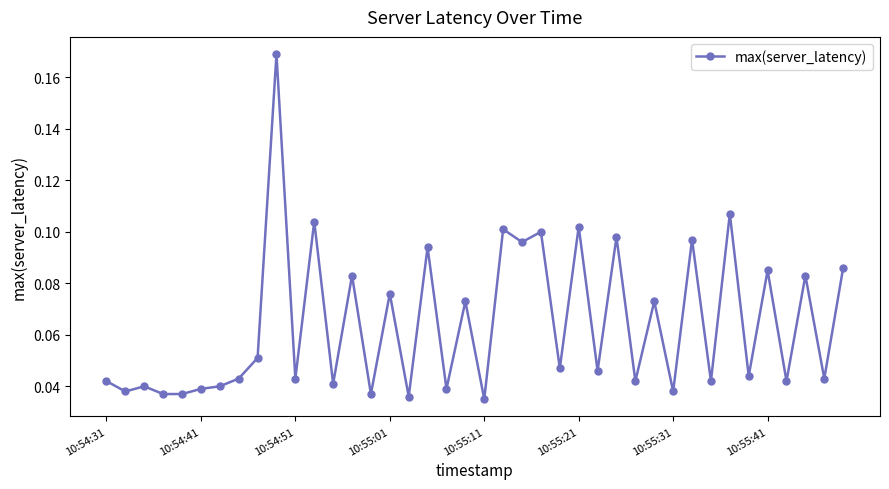

What is the sum of all values?

2.6